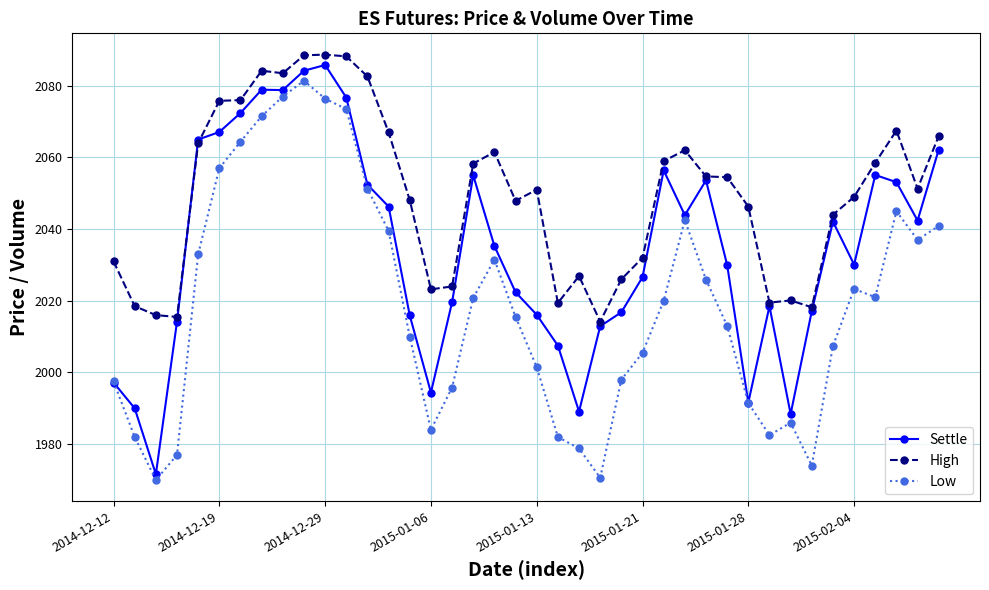

Rank the series by their average value, from lowest to highest.

Low, Settle, High